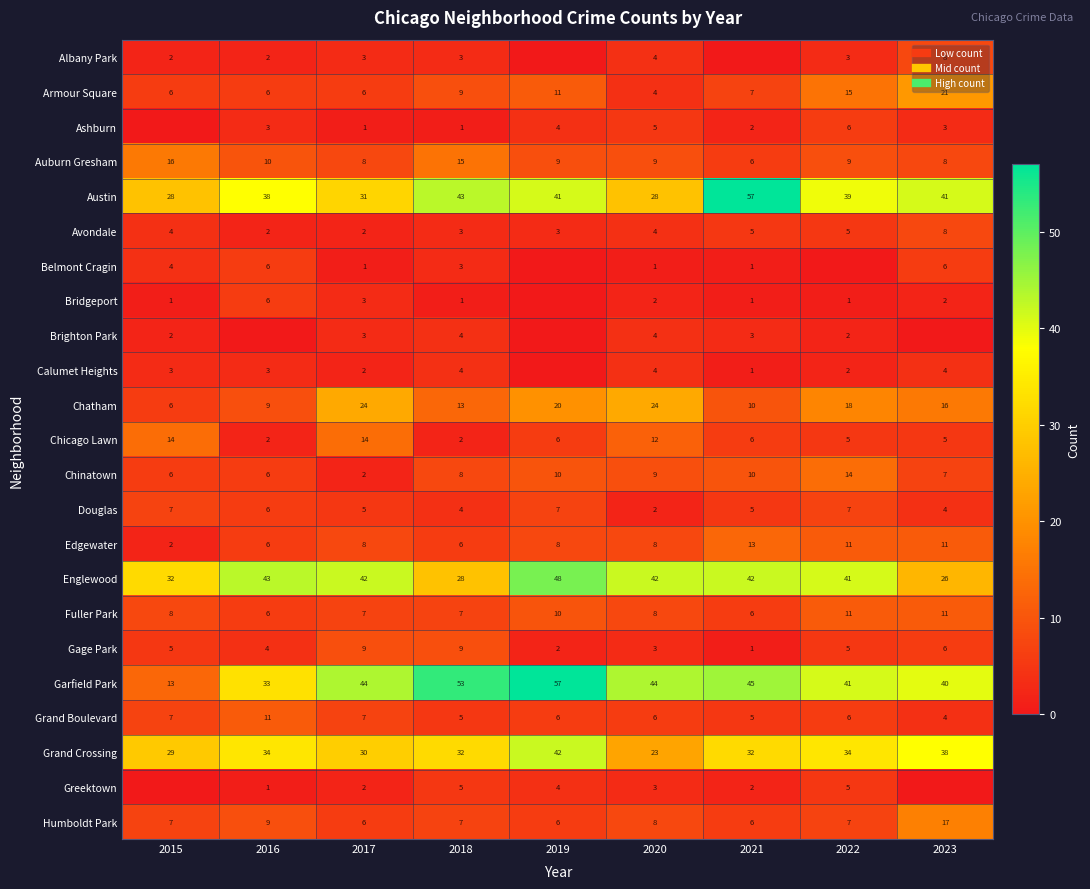

What is the lowest value of the Edgewater series?

2